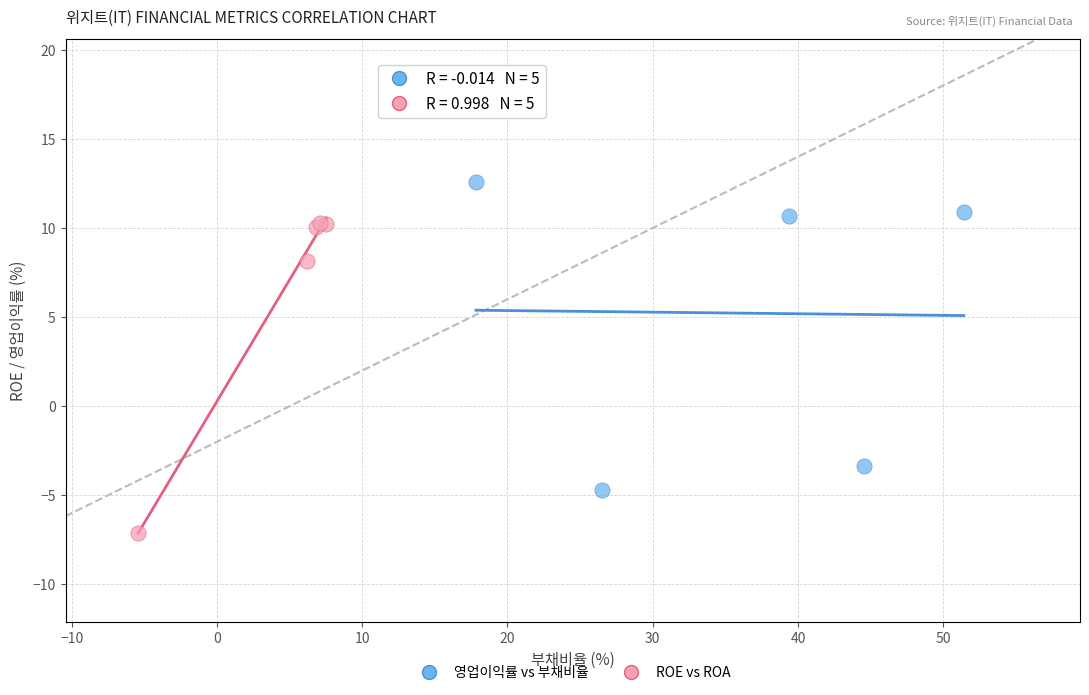

Which series contains the lowest Y value?

ROE vs ROA